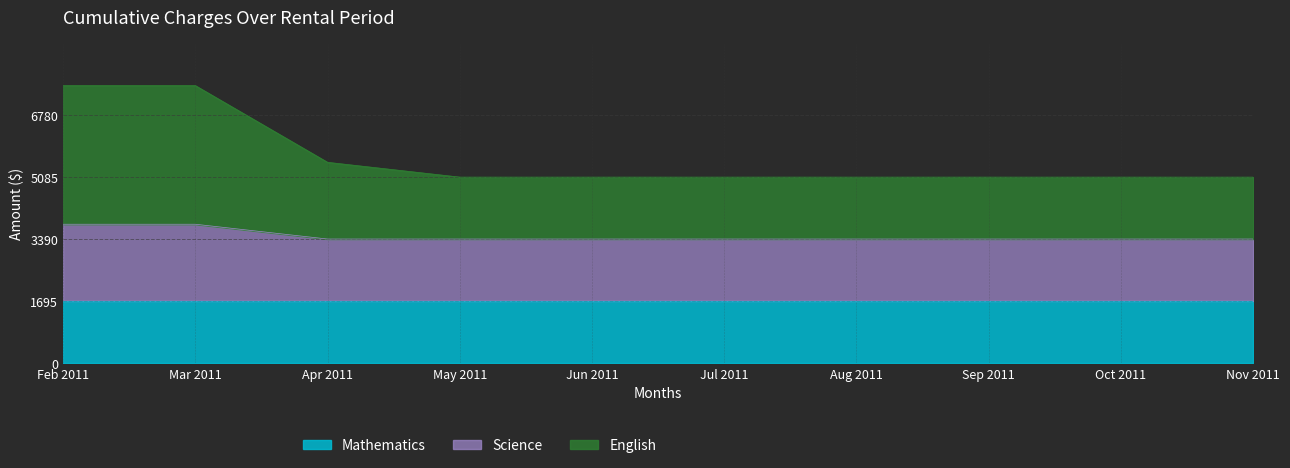

Count the English values in the range 5085 to 5490.

8